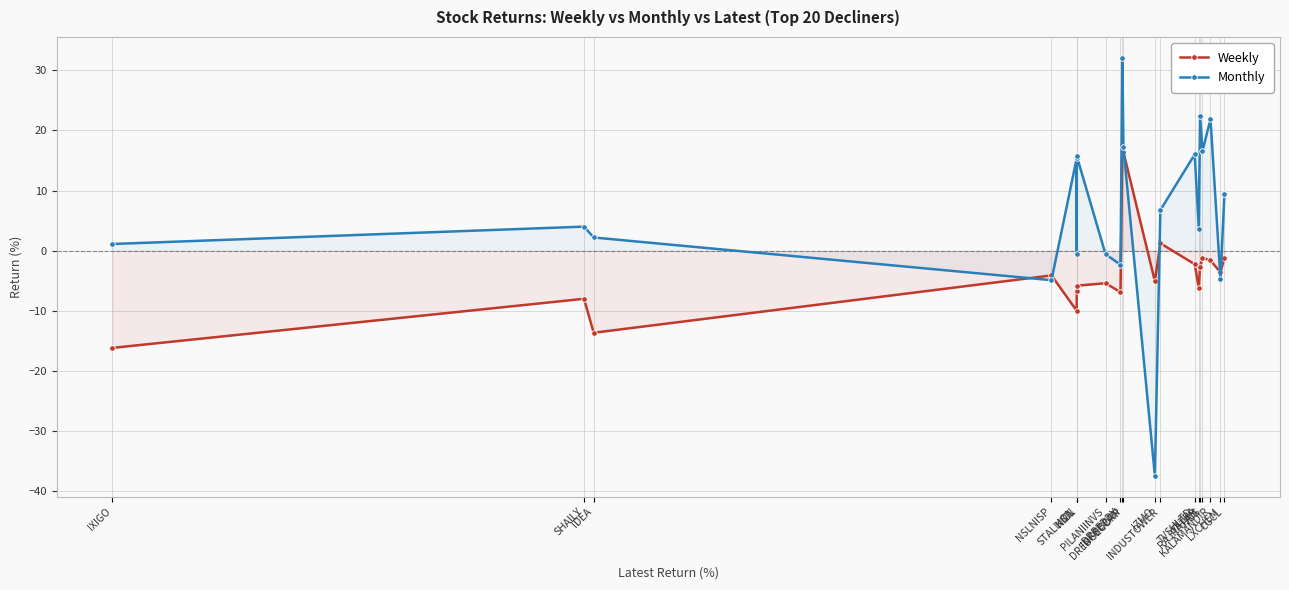

What is the difference between the Monthly values at STALLION and KICL?

0.3